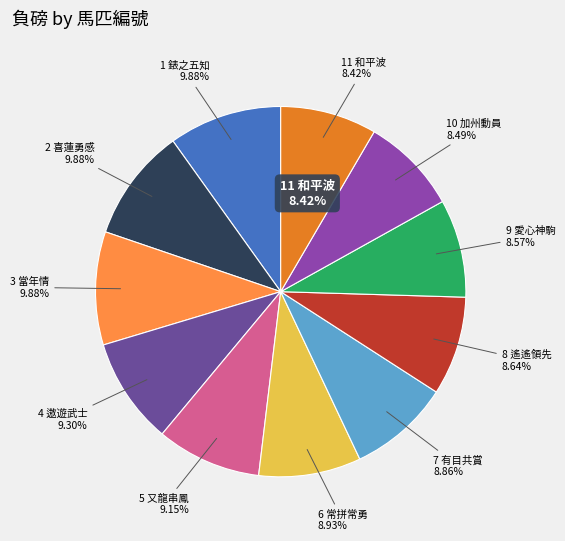

What percentage is the 6 常拼常勇 slice, to the nearest percent?

9%